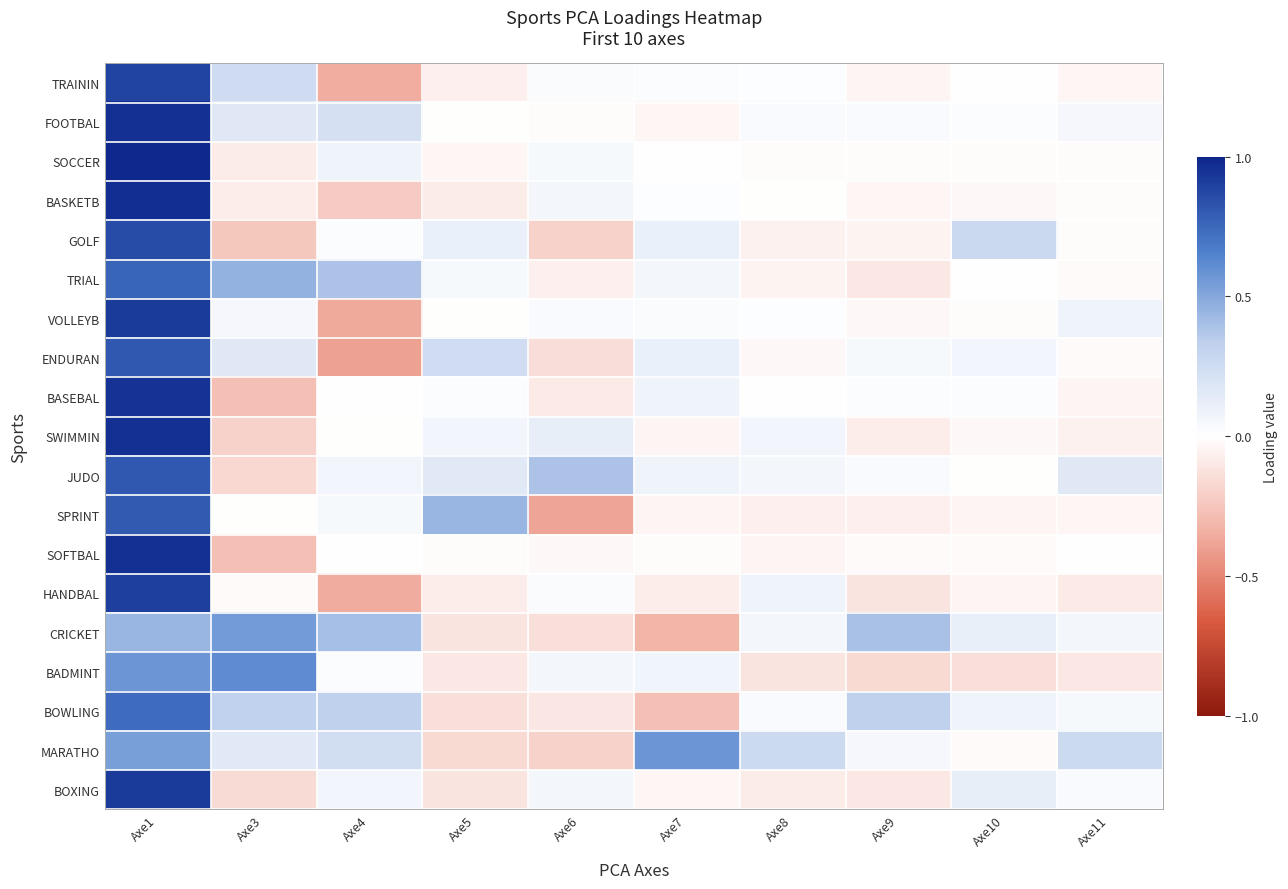

Count the number of categories in the chart.

10